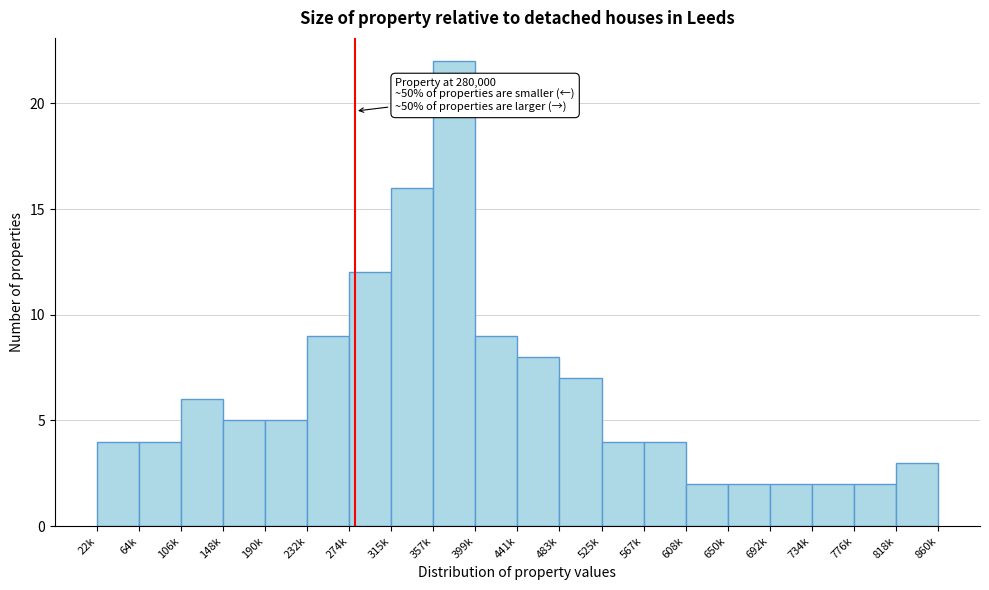

Reading left to right, transcribe all the data shown in this chart.

22k=4	64k=4	106k=6	148k=5	190k=5	232k=9	274k=12	315k=16	357k=22	399k=9	441k=8	483k=7	525k=4	567k=4	608k=2	650k=2	692k=2	734k=2	776k=2	818k=3